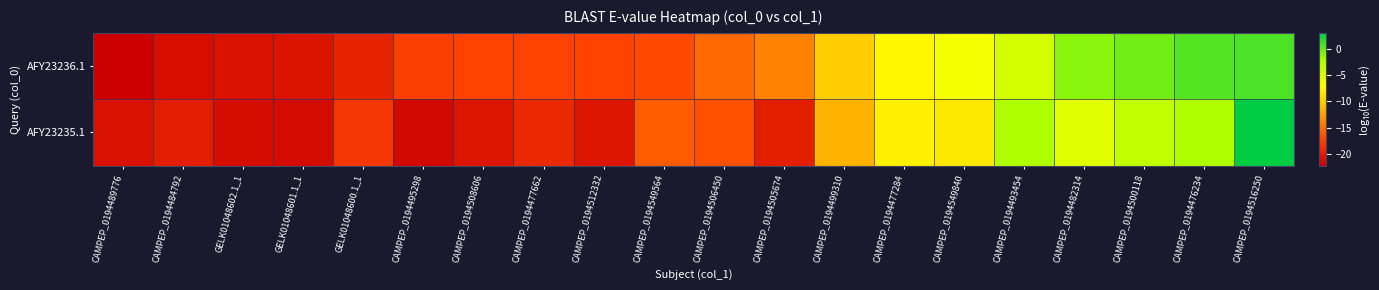

Rank the series at CAMPEP_0194505674 from lowest to highest value.

AFY23235.1, AFY23236.1